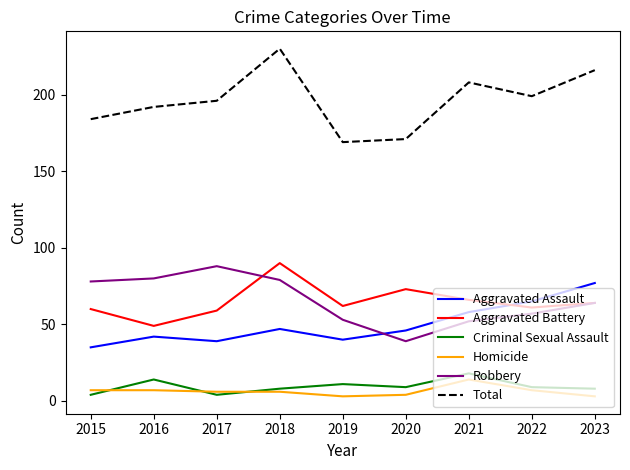

Count the Total values in the range 184 to 208.

5